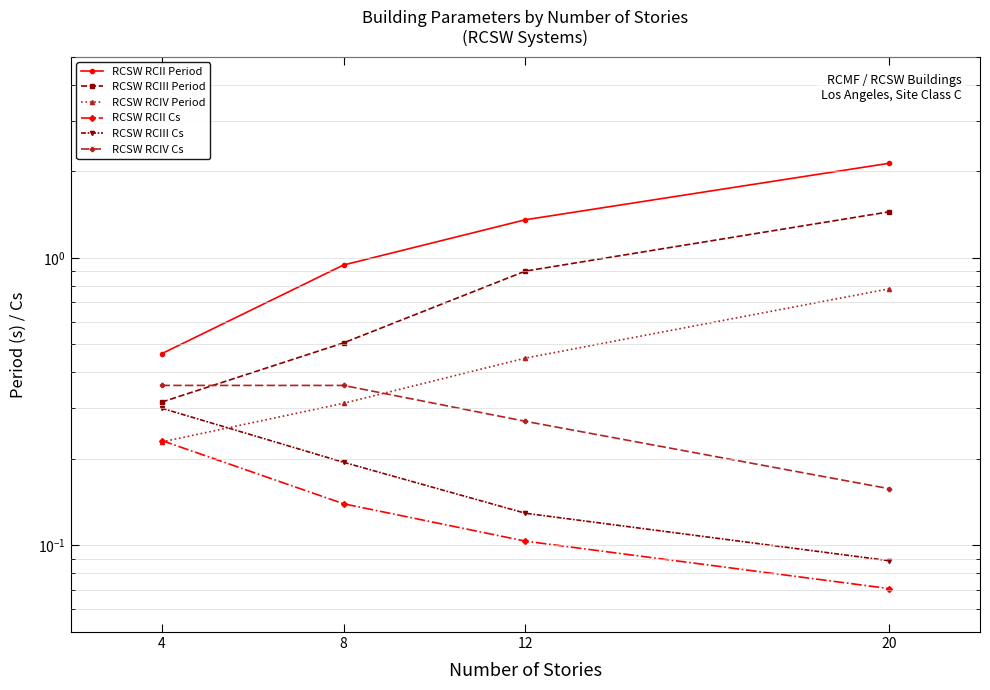

Reading left to right, extract all data points from this chart.

RCSW RCII Period: 4=0.5	8=0.9	12=1.4	20=2.1
RCSW RCIII Period: 4=0.3	8=0.5	12=0.9	20=1.4
RCSW RCIV Period: 4=0.2	8=0.3	12=0.4	20=0.8
RCSW RCII Cs: 4=0.2	8=0.1	12=0.1	20=0.1
RCSW RCIII Cs: 4=0.3	8=0.2	12=0.1	20=0.1
RCSW RCIV Cs: 4=0.4	8=0.4	12=0.3	20=0.2